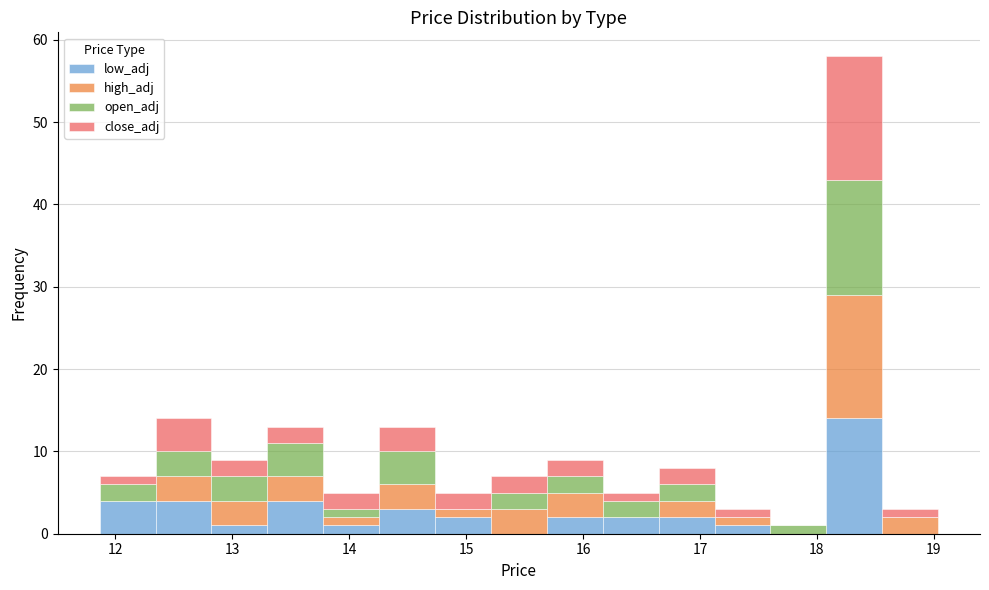

Reading left to right, list every stacked bar in this chart as the range it spans on the x-axis followed by its total height. Neither the bar edges nor the heights are printed on the chart, so give them approximately, as read against the axes.

11.9 to 12.3: 7
12.3 to 12.8: 14
12.8 to 13.3: 9
13.3 to 13.8: 13
13.8 to 14.3: 5
14.3 to 14.7: 13
14.7 to 15.2: 5
15.2 to 15.7: 7
15.7 to 16.2: 9
16.2 to 16.6: 5
16.6 to 17.1: 8
17.1 to 17.6: 3
17.6 to 18.1: 1
18.1 to 18.6: 58
18.6 to 19.0: 3